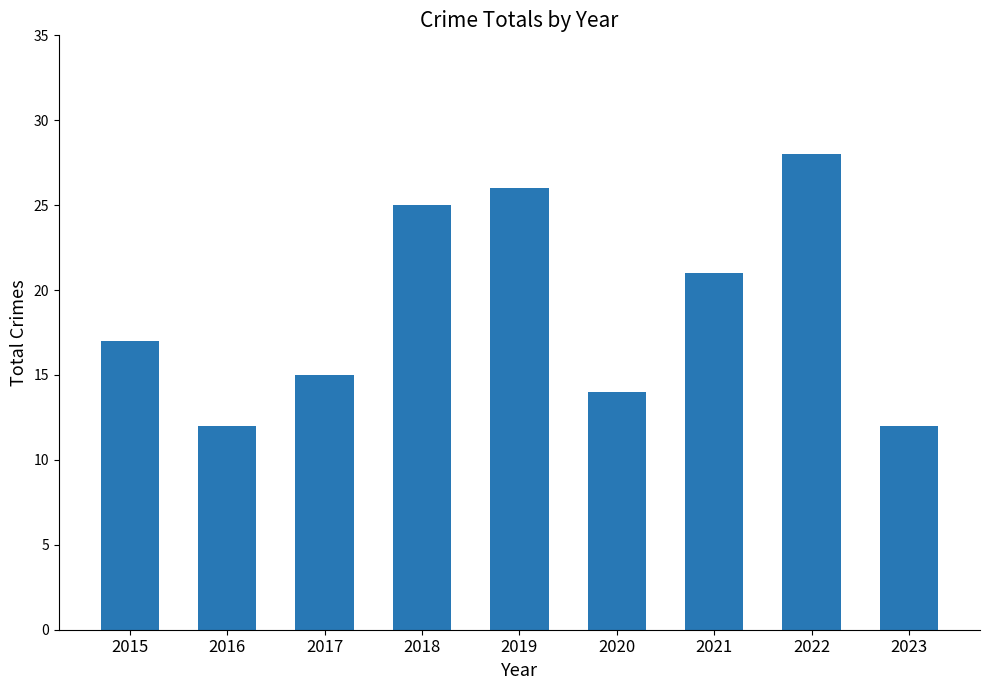

What is the average value?

19